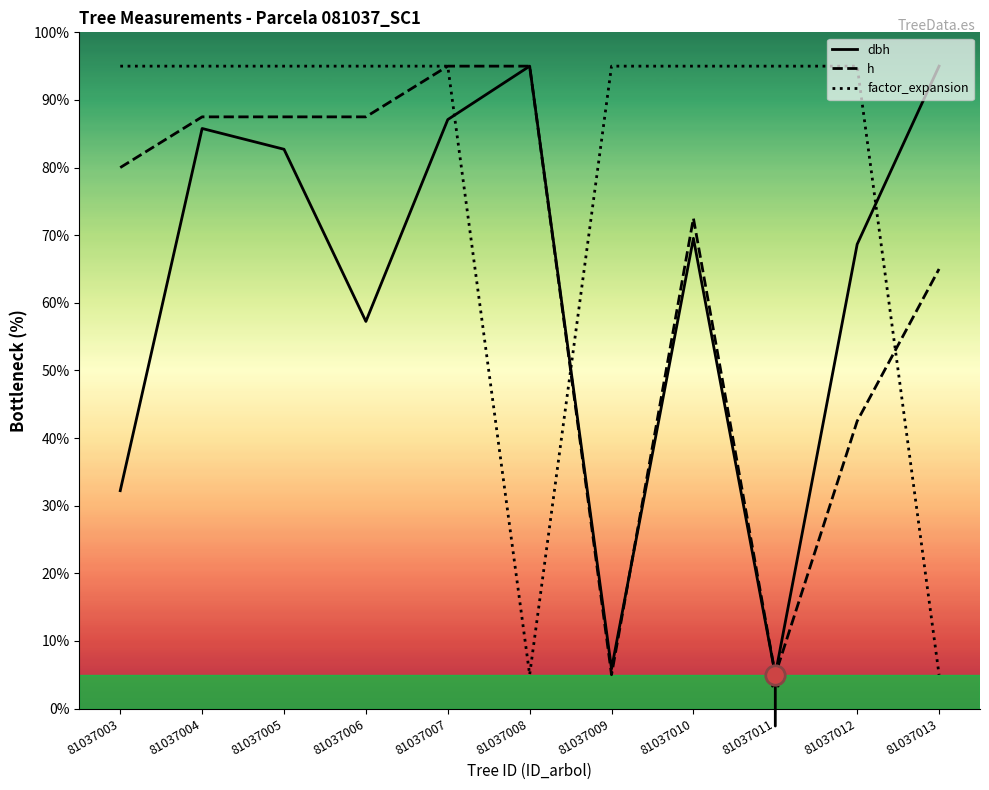

What is the average value of the h series?

65.7